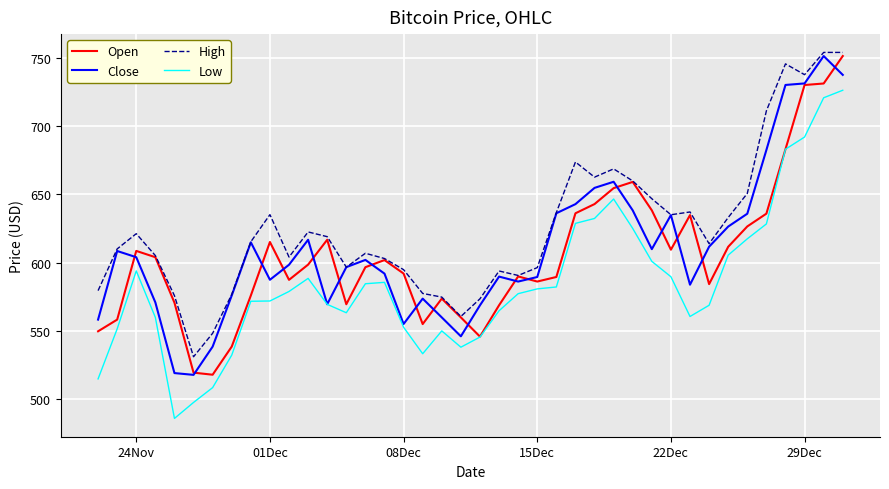

What is the maximum value for Close?

751.6